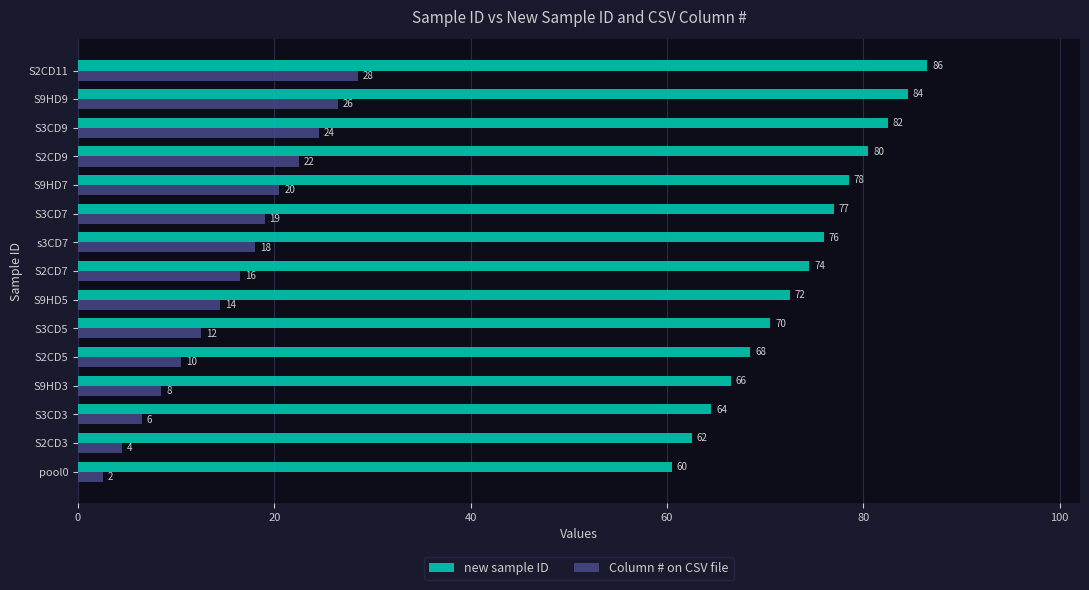

Reading left to right, extract all data points from this chart.

new sample ID: 60.5	62.5	64.5	66.5	68.5	70.5	72.5	74.5	76.0	77.0	78.5	80.5	82.5	84.5	86.5
Column # on CSV file: 2.5	4.5	6.5	8.5	10.5	12.5	14.5	16.5	18.0	19.0	20.5	22.5	24.5	26.5	28.5